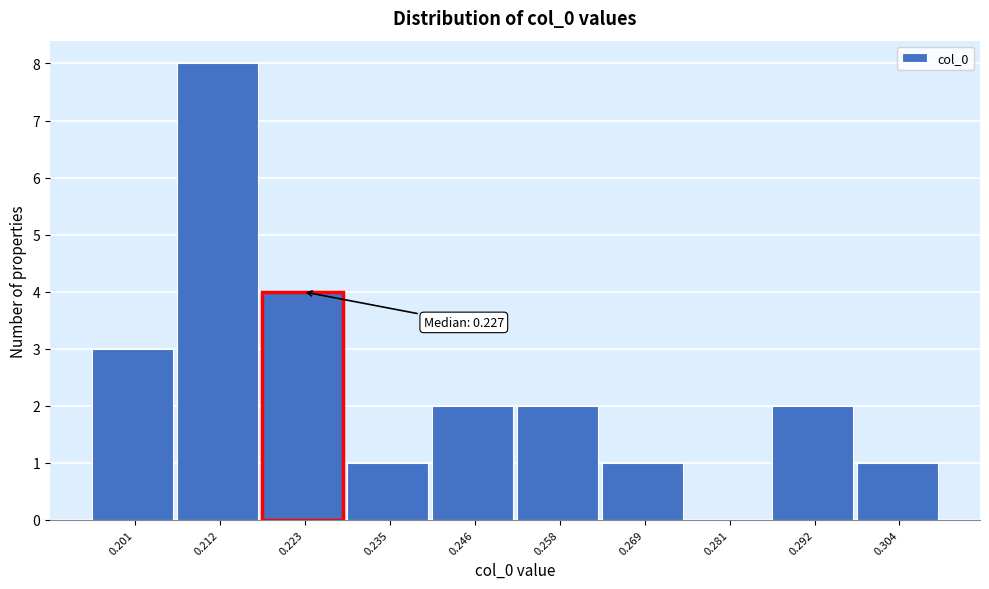

Reading left to right, extract all data points from this chart.

0.201=3	0.212=8	0.223=4	0.235=1	0.246=2	0.258=2	0.269=1	0.281=0	0.292=2	0.304=1